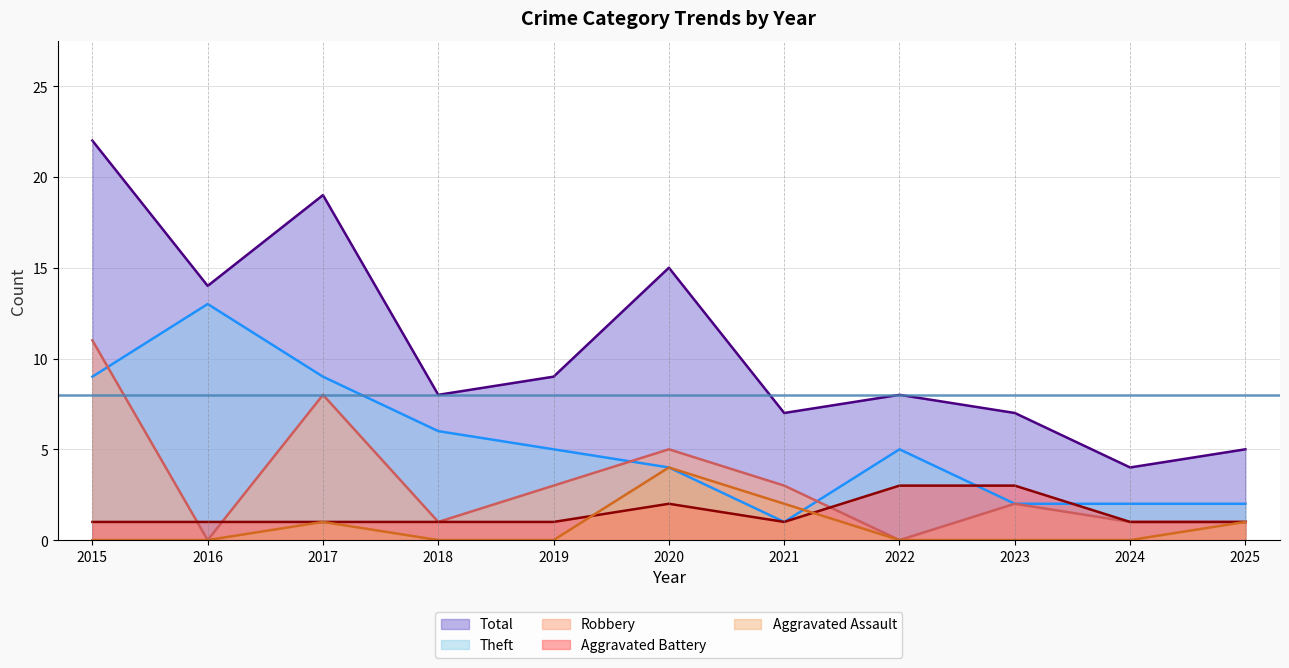

What is the value of the Theft point at the 8th from the left?

5